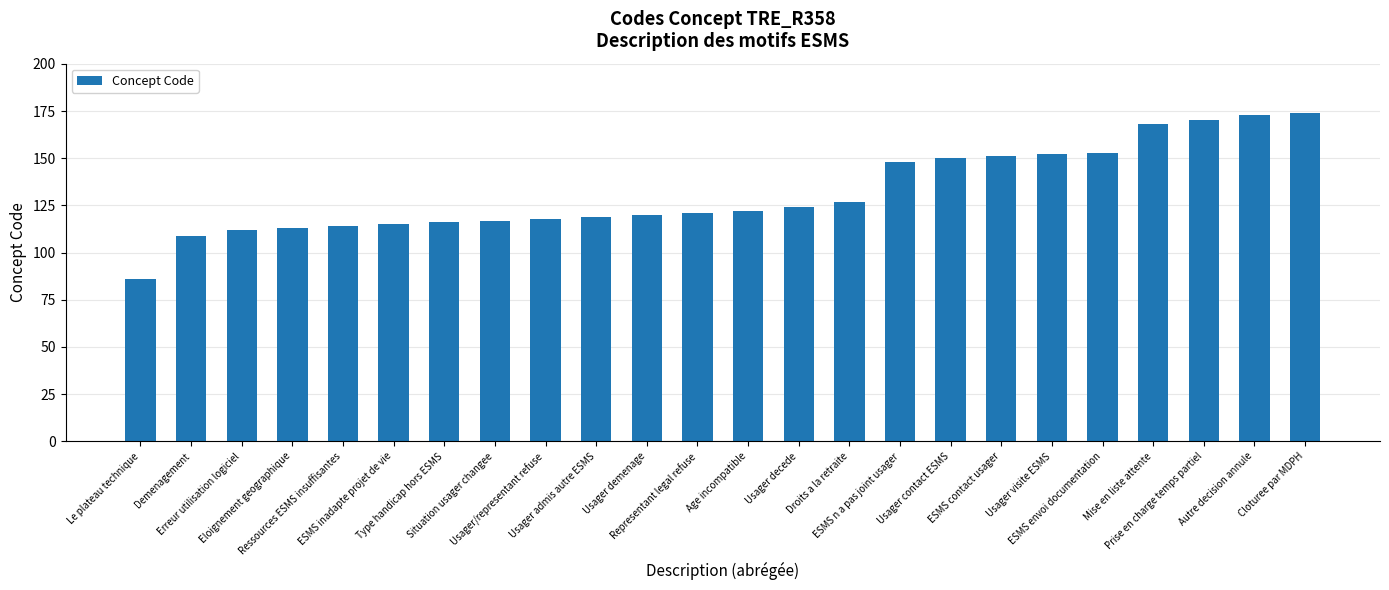

What is the change in value from ESMS inadapte projet de vie to ESMS contact usager?

+36